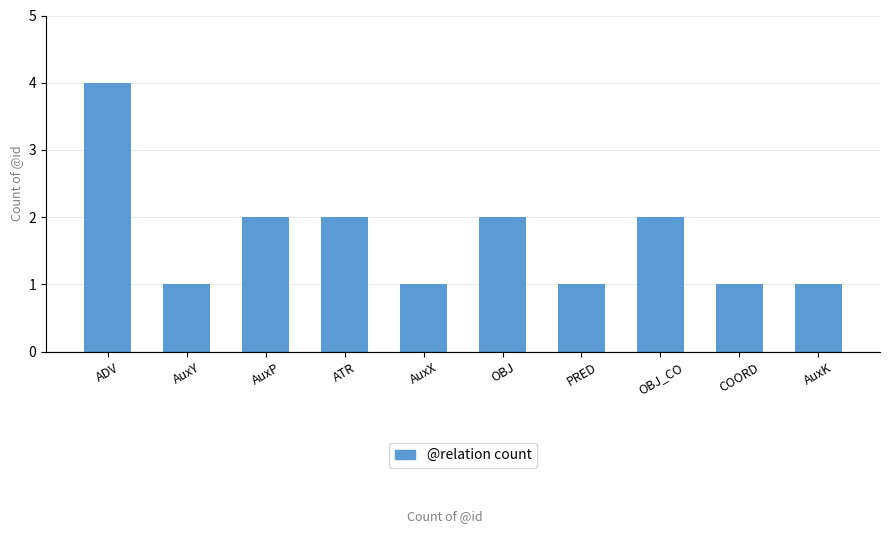

What position from the right is AuxY?

9